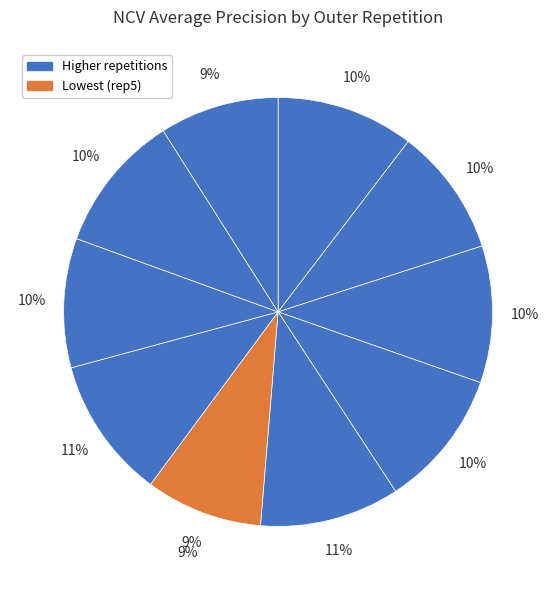

Which has a higher value, outer-repetition5 or outer-repetition6?

outer-repetition6